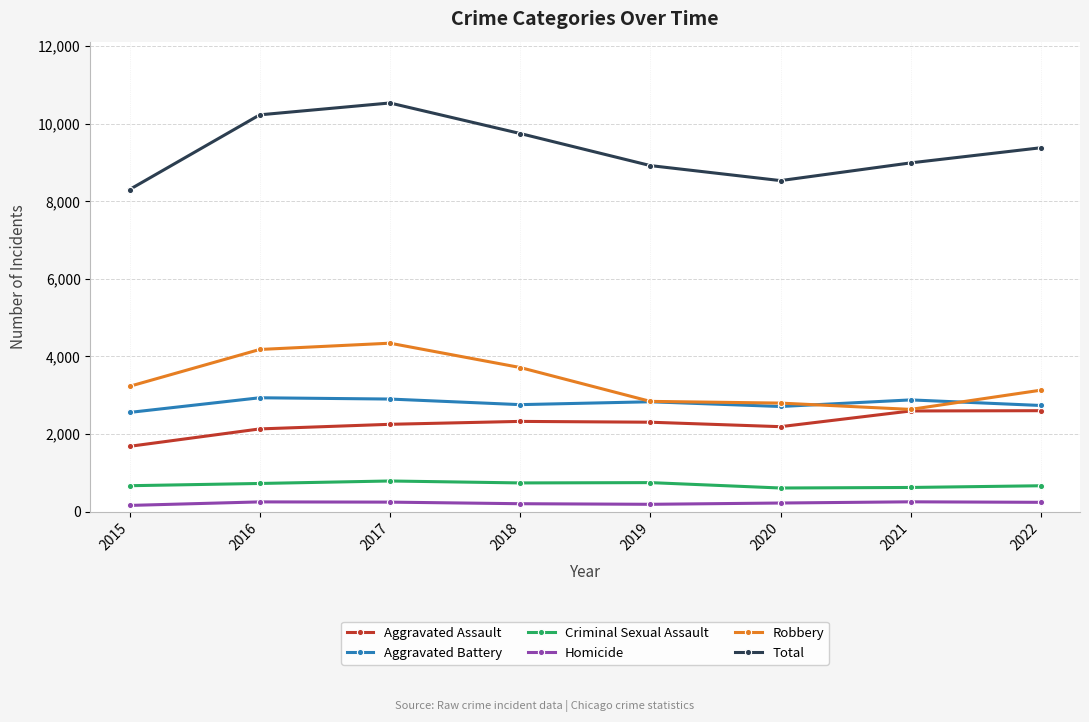

Is it true that Robbery equals 2799 at 2020?

True